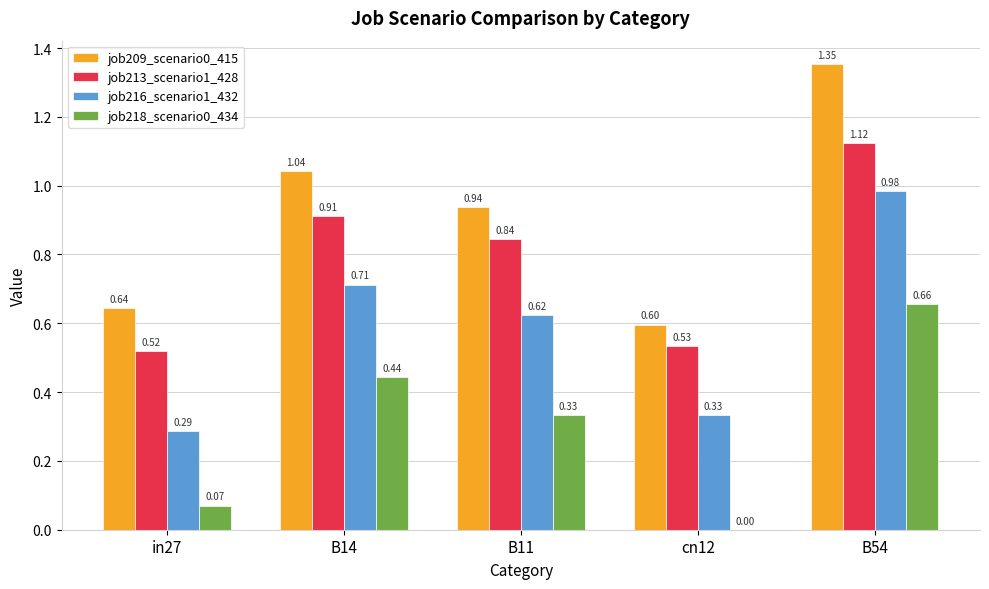

Which series has the largest total across all categories?

job209_scenario0_415